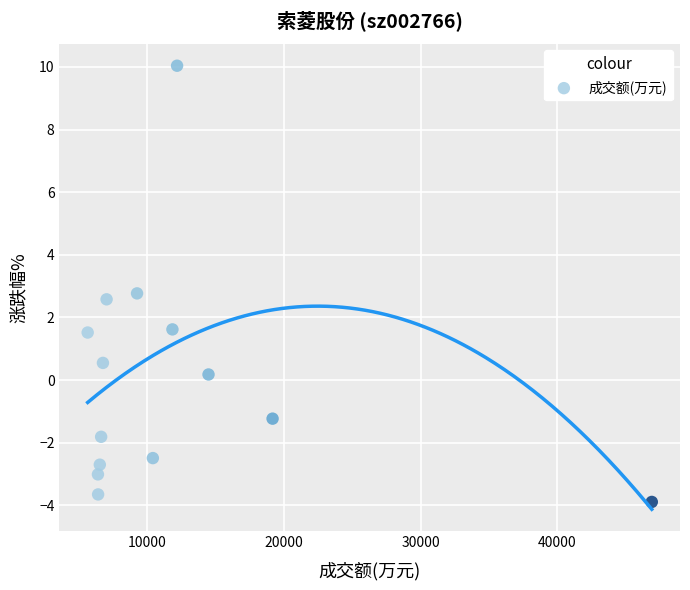

What is the range of X values (max minus min)?

41226.0